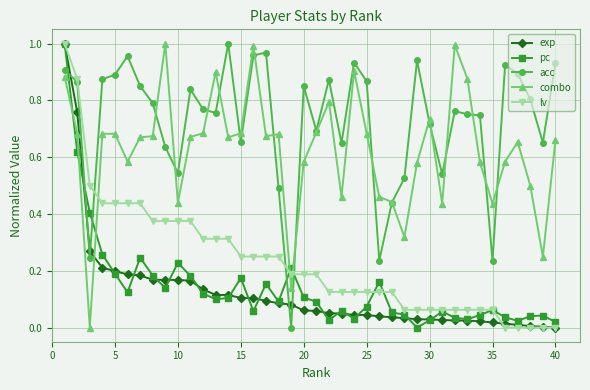

How many intersections are there between combo and exp?

1